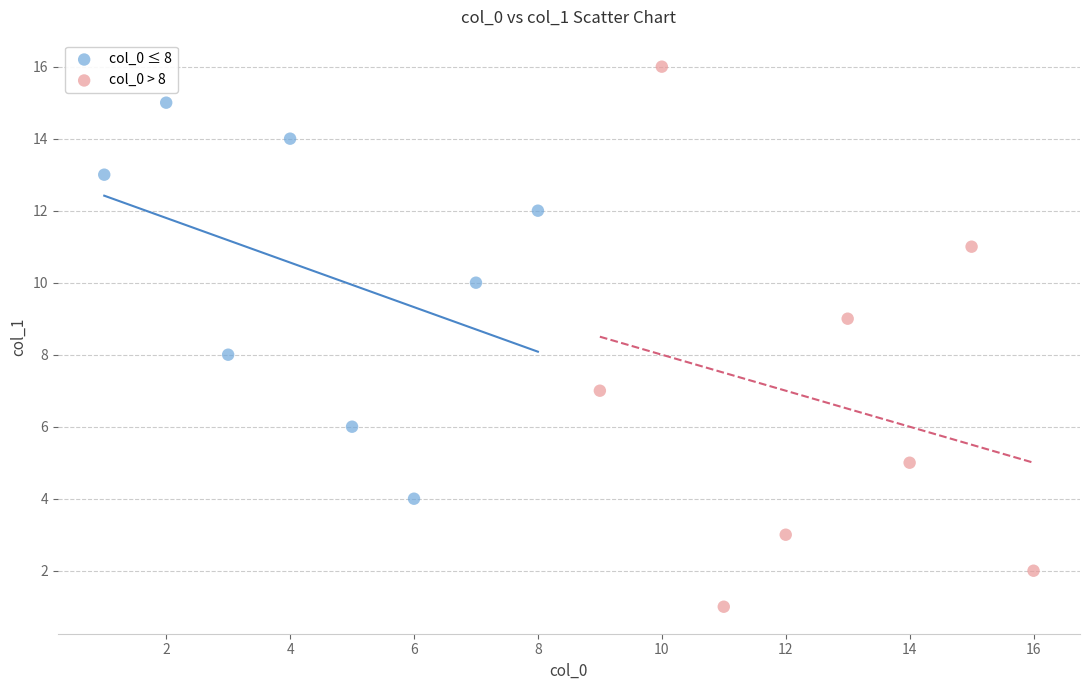

Which series reaches the minimum Y coordinate?

col_0 > 8